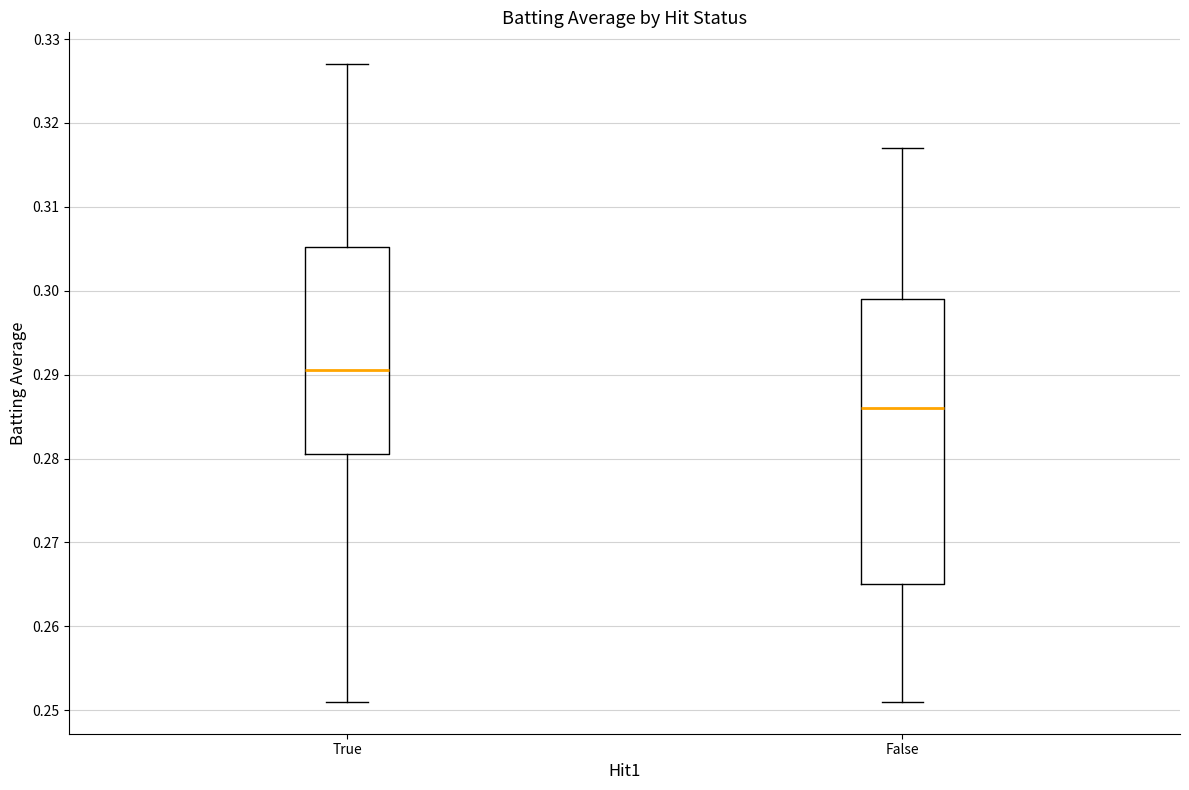

Comparing the boxes themselves (not the whiskers), which one is the tallest?

False